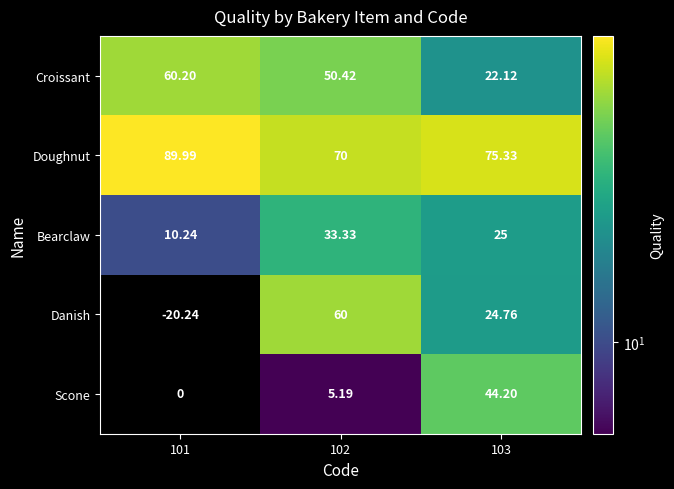

What is the difference between the maximum and minimum values in the Croissant series?

38.1